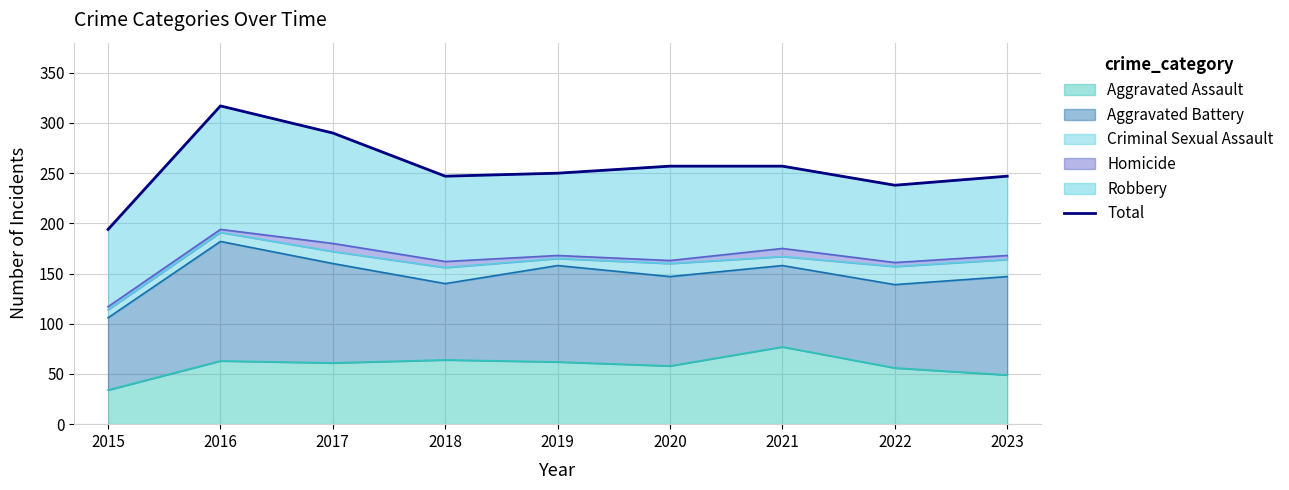

What is the smallest value displayed?

194